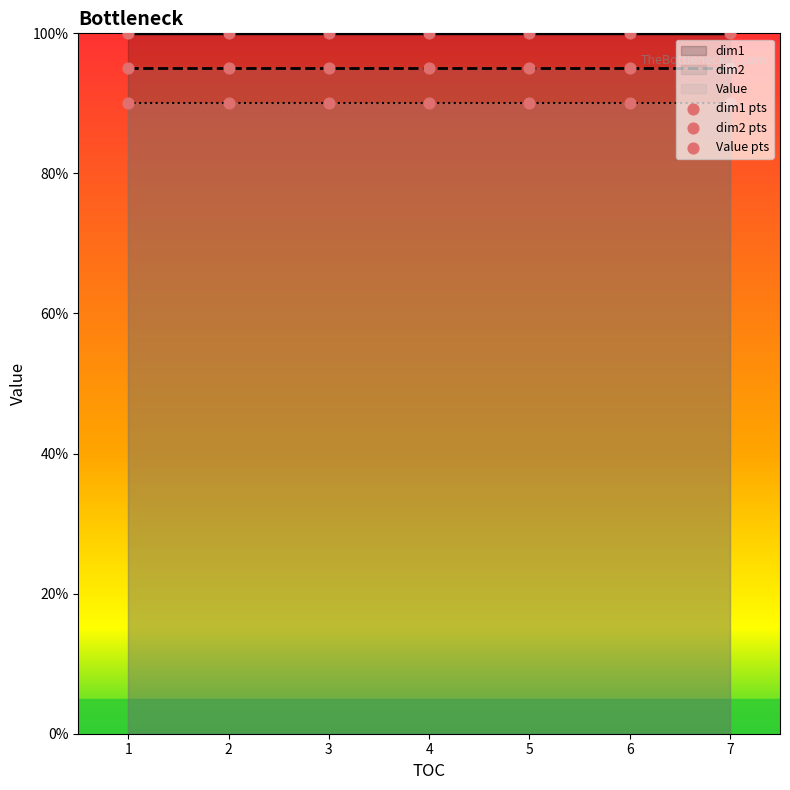

What are all the series names shown in the legend?

dim1, dim2, Value, dim1 pts, dim2 pts, Value pts